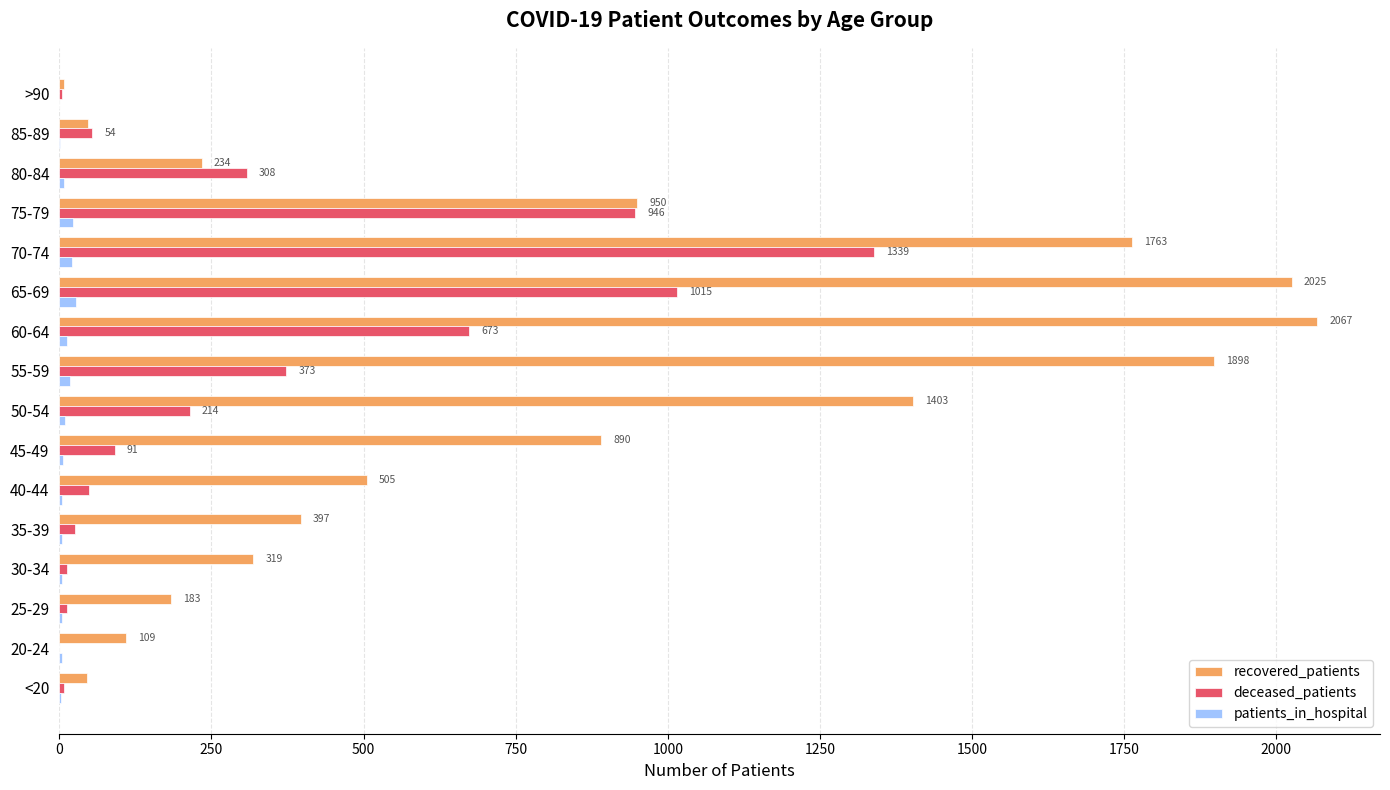

At which label does deceased_patients reach its peak?

70-74